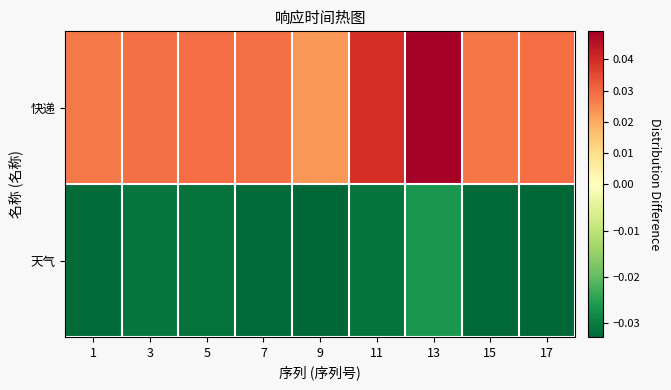

How many categories are shown in the chart?

9